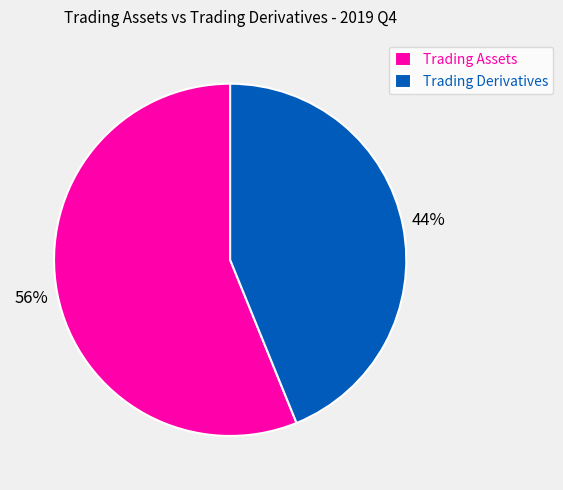

Is the sum of Trading Assets and Trading Derivatives greater than half?

Yes